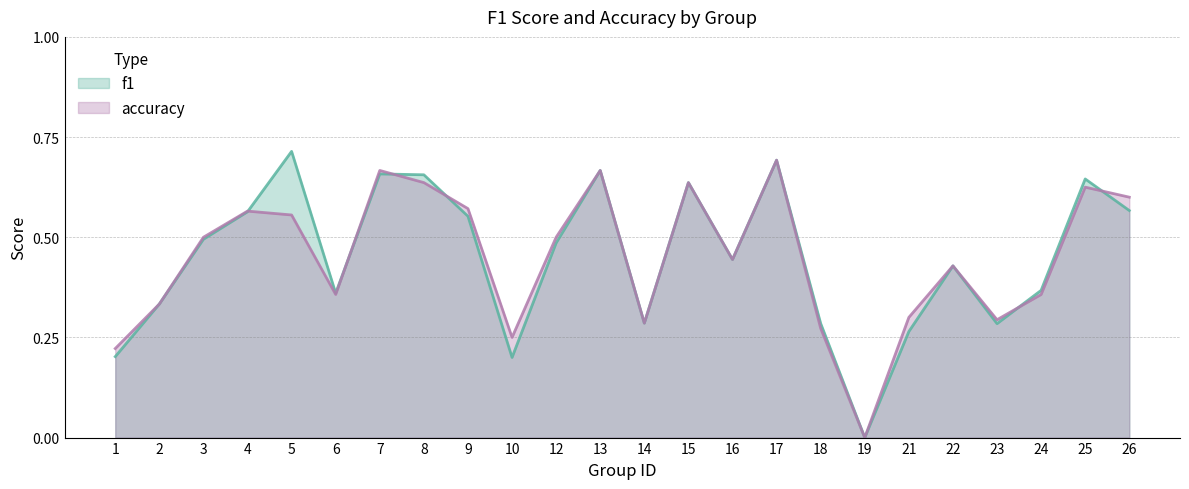

At 2, list the series in order from smallest to largest.

f1, accuracy